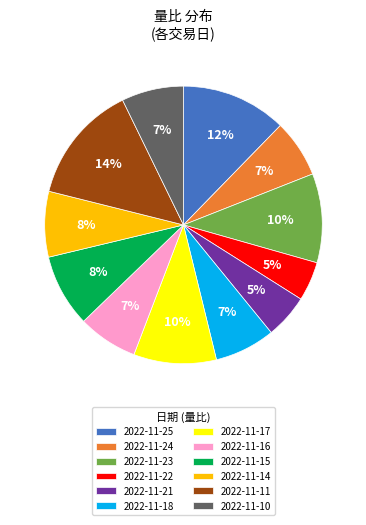

Is it true that 2022-11-14 is 8% of the pie?

True